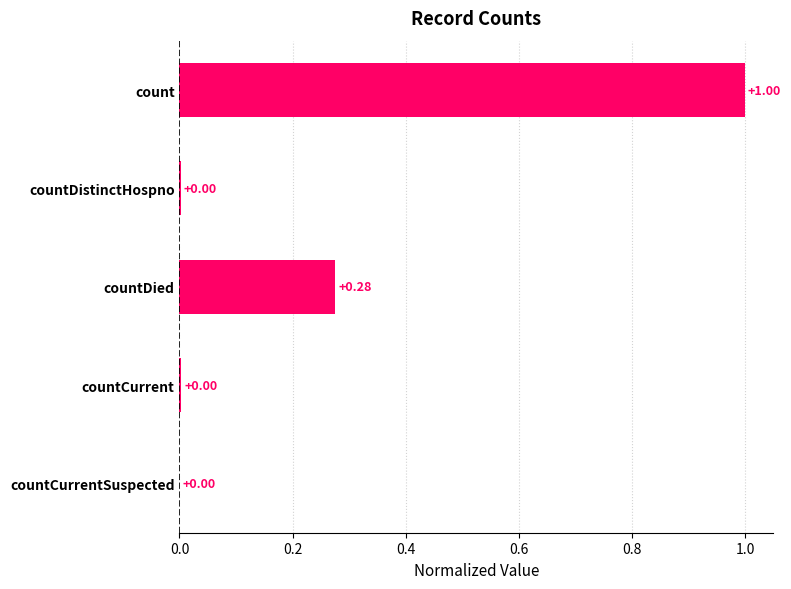

What is the change in value from countDistinctHospno to countDied?

+0.3